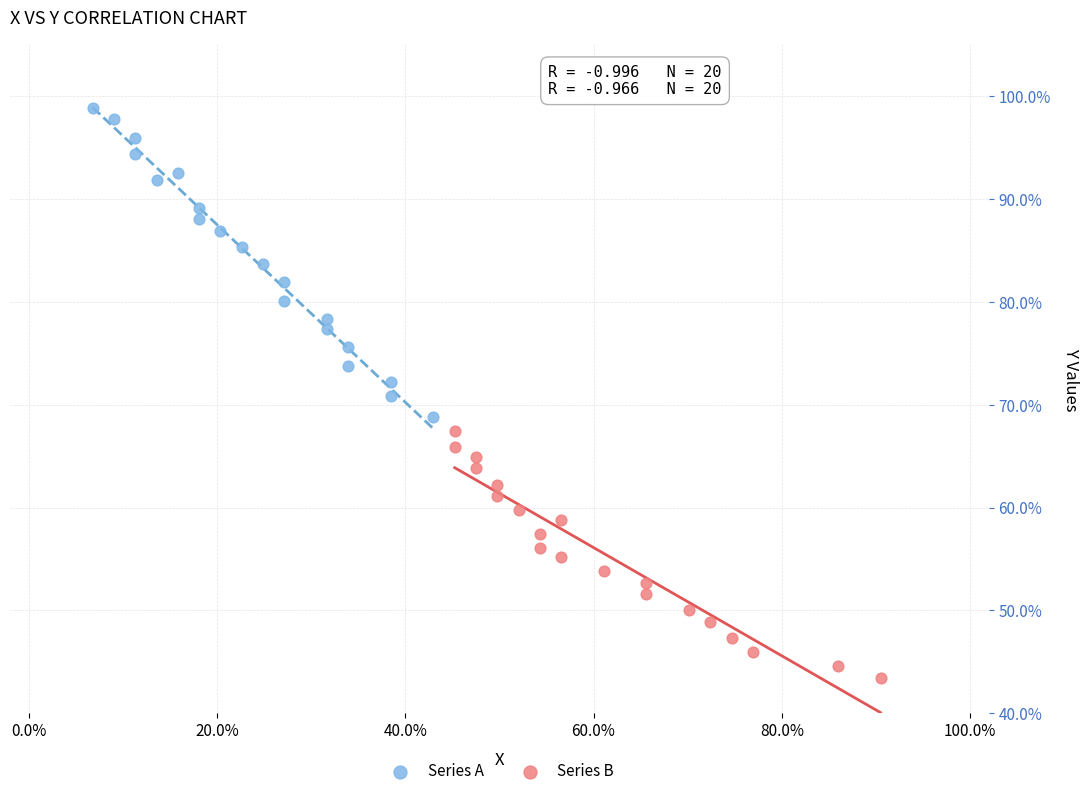

Which series has the widest spread of Y values?

Series A